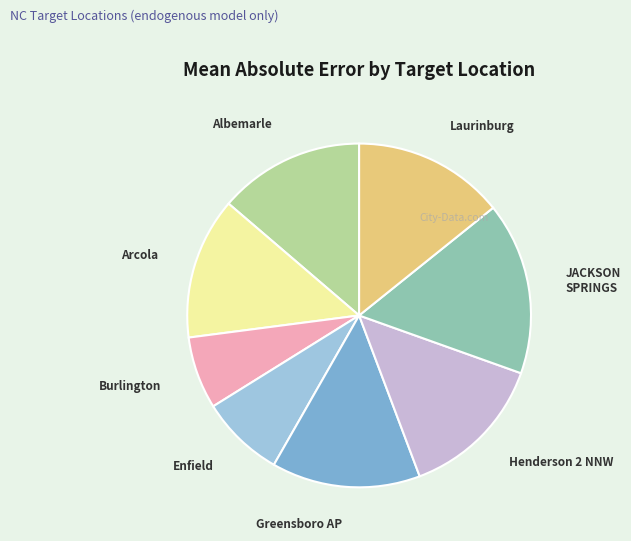

True or false: Arcola accounts for 4% of the total.

False